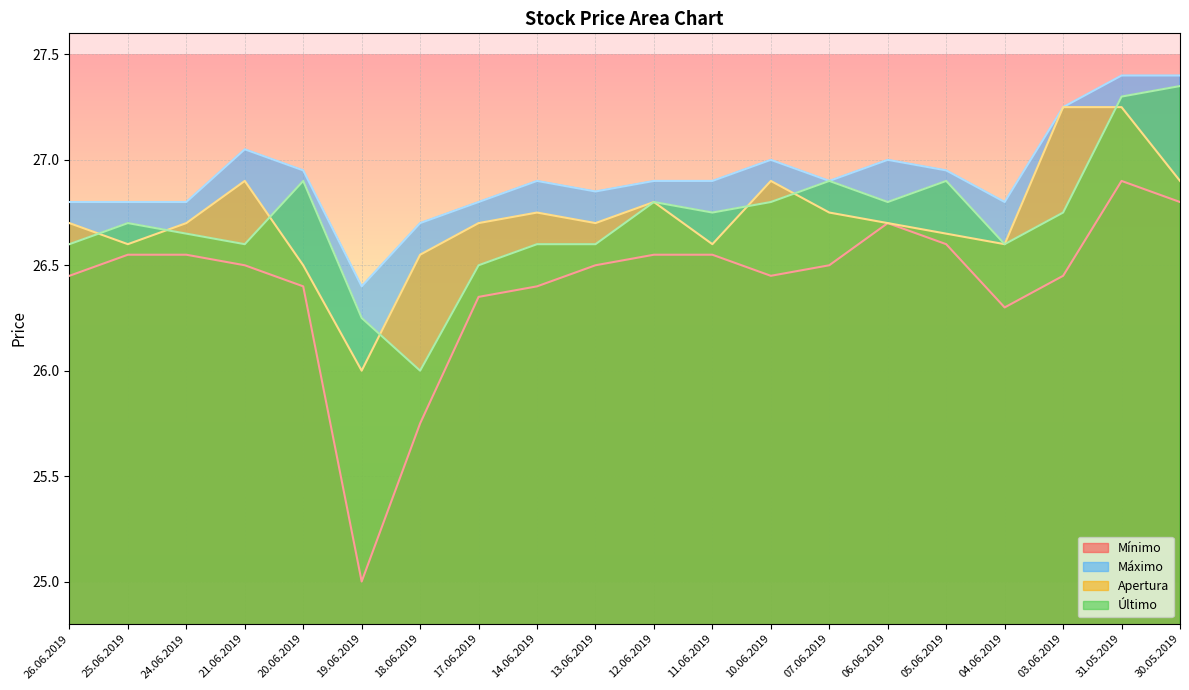

At which label is Mínimo closest to 25?

19.06.2019